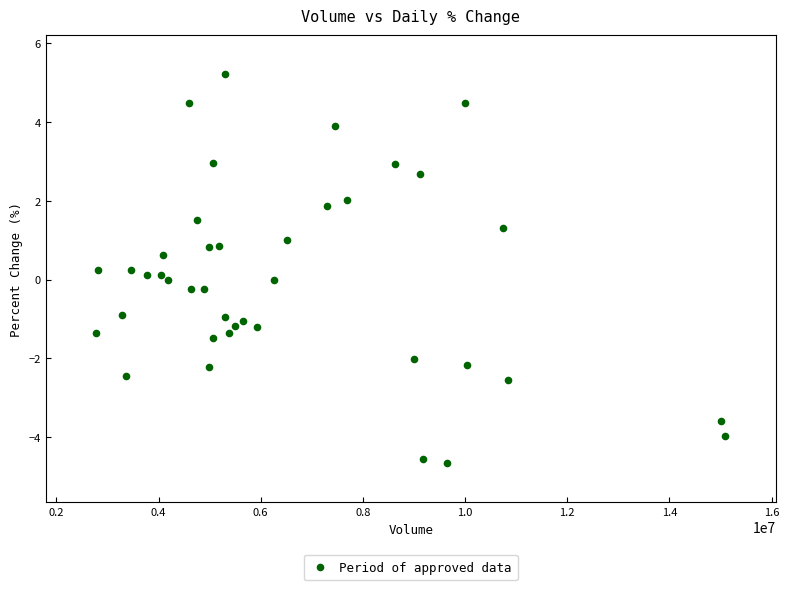

What is the range of Y values (max minus min)?

9.9